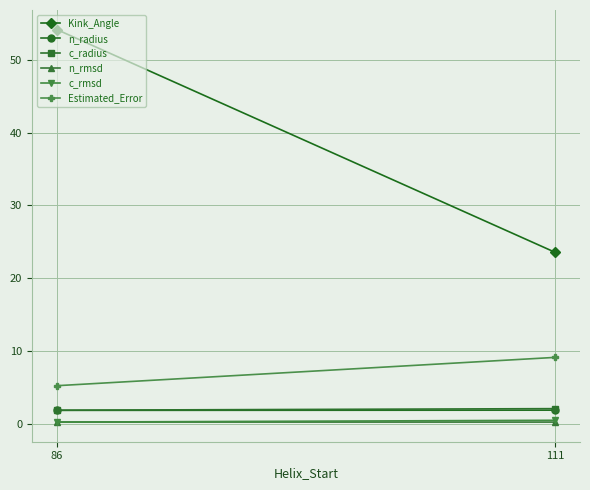

What is the sum of the Kink_Angle values at 111 and 86?

77.7